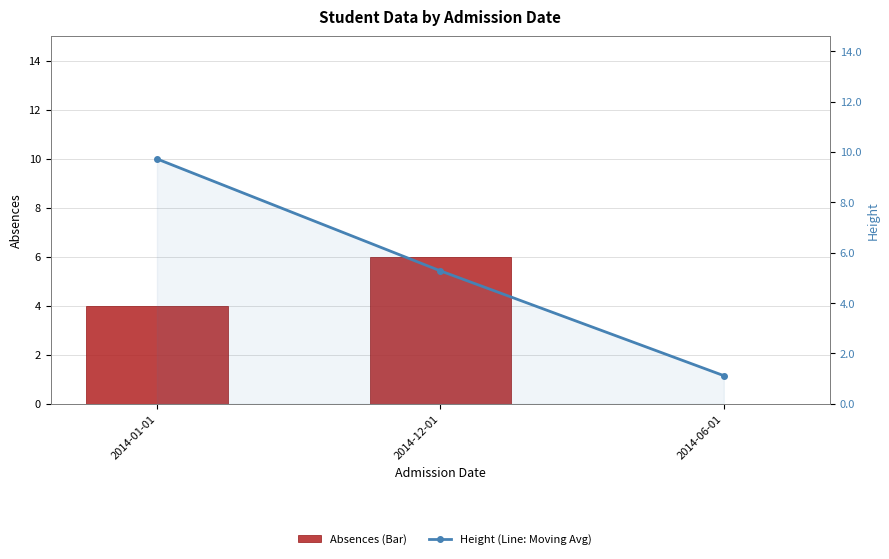

What is the approximate value of Height (Line: Moving Avg) at 2014-06-01?

1.1